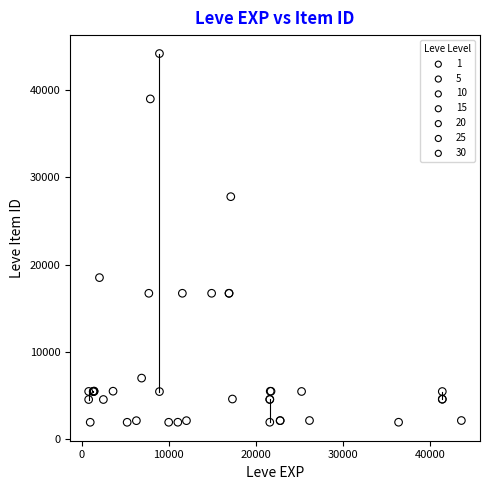

Which series reaches the maximum Y coordinate?

10